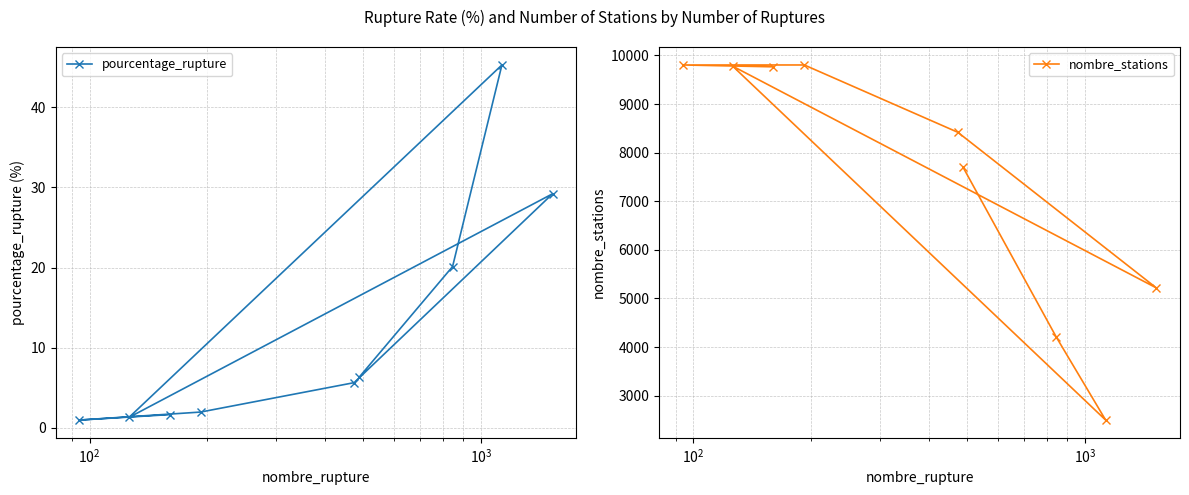

True or false: pourcentage_rupture and nombre_stations cross at least once.

False